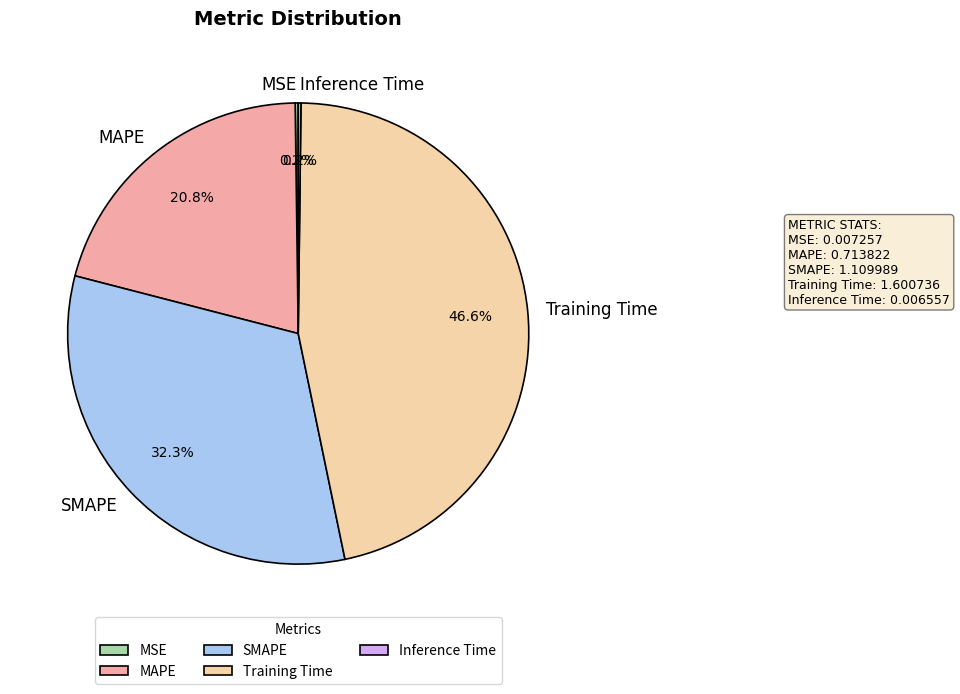

To the nearest percent, what is the average slice percentage?

20%